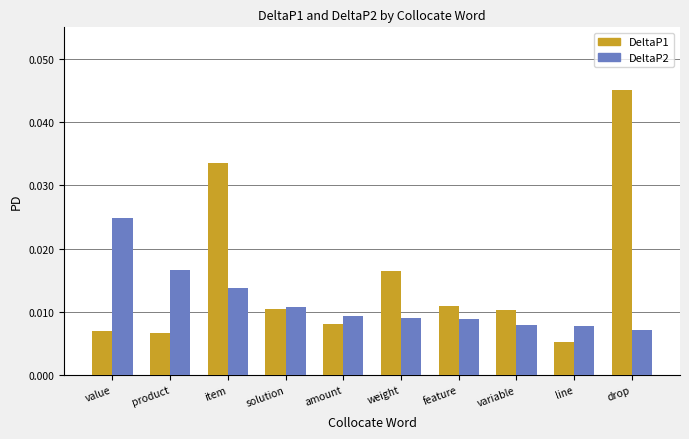

Which series has the largest total across all categories?

DeltaP1